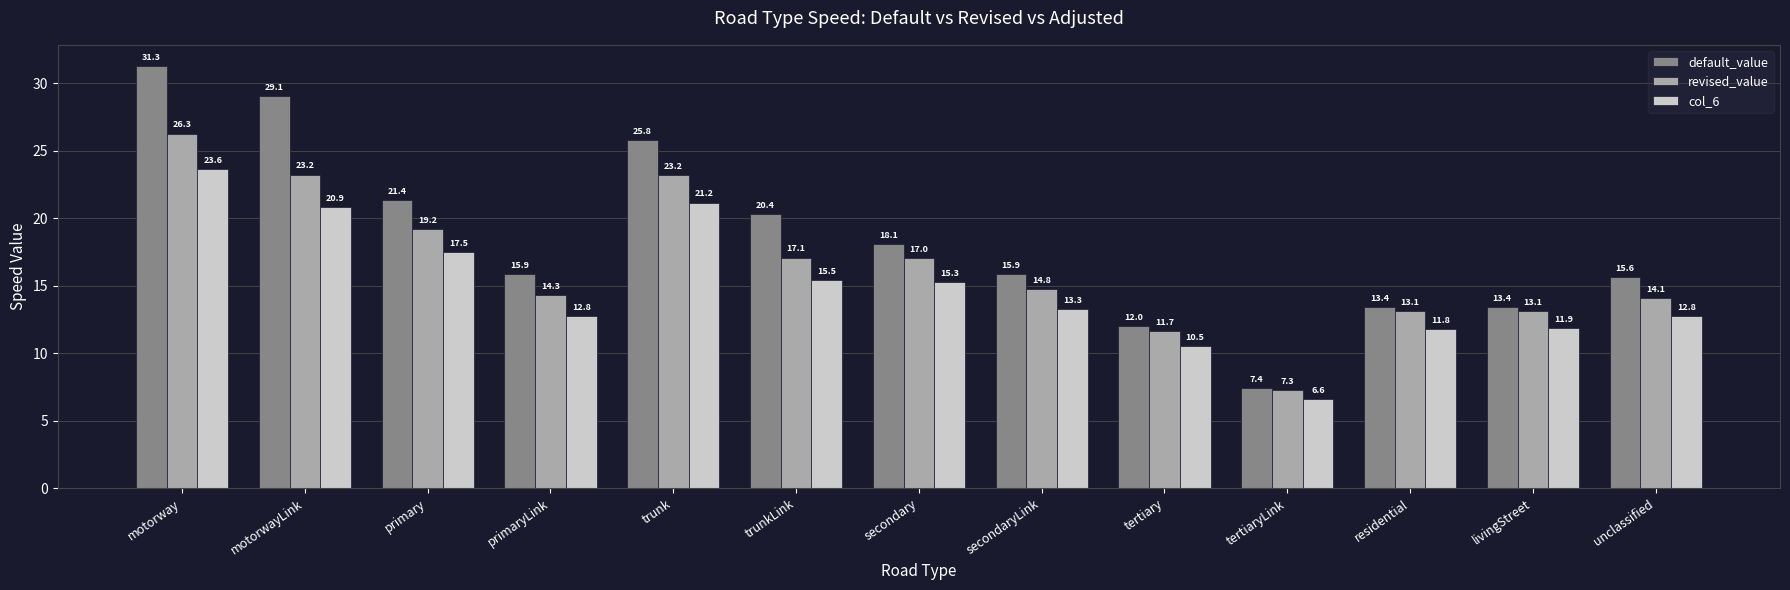

What is the label of the 8th bar from the left?

secondaryLink